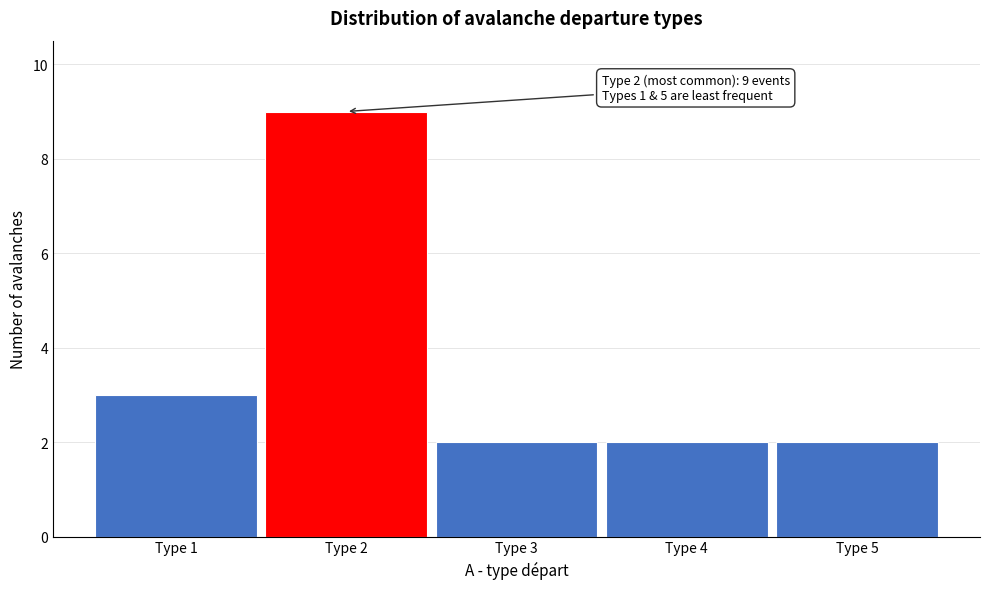

Over which range of the x-axis is the bar tallest?

1.5 to 2.5